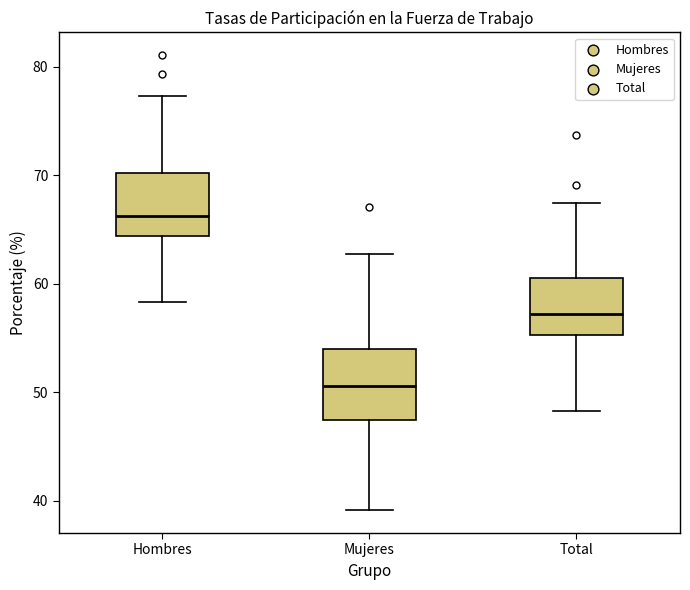

Which box's median line is the highest?

Hombres